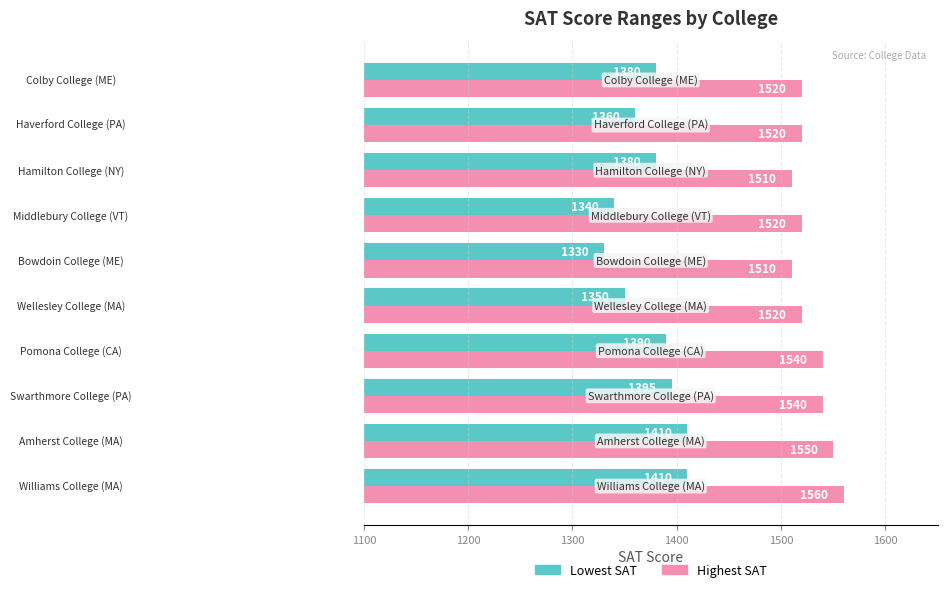

What is the difference between the maximum and minimum values in the Highest SAT series?

50